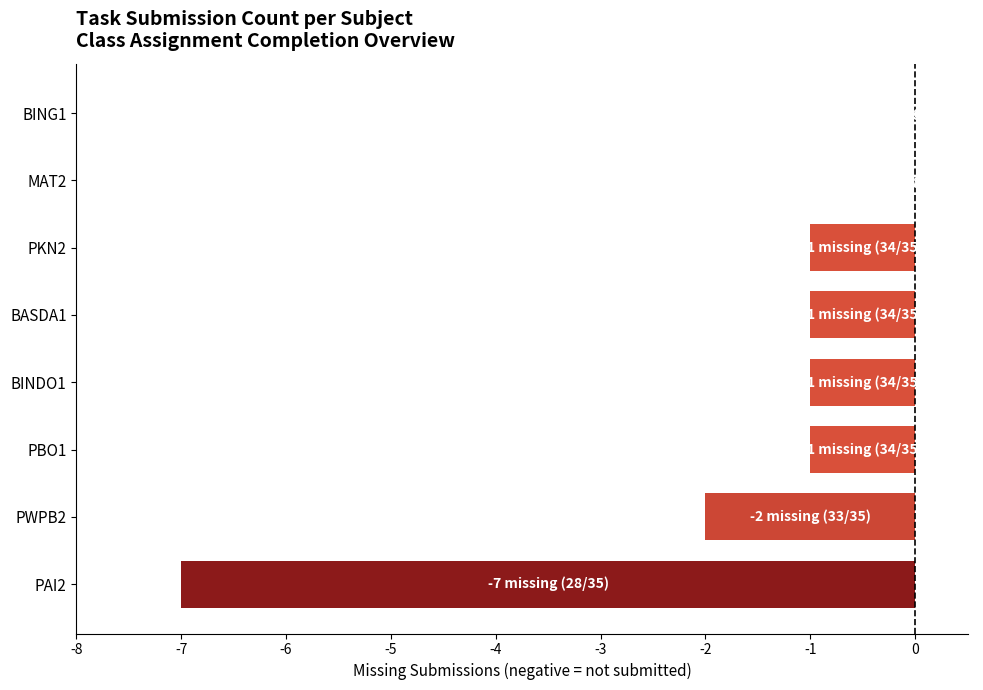

Where is the data nearest to the value -3?

PWPB2